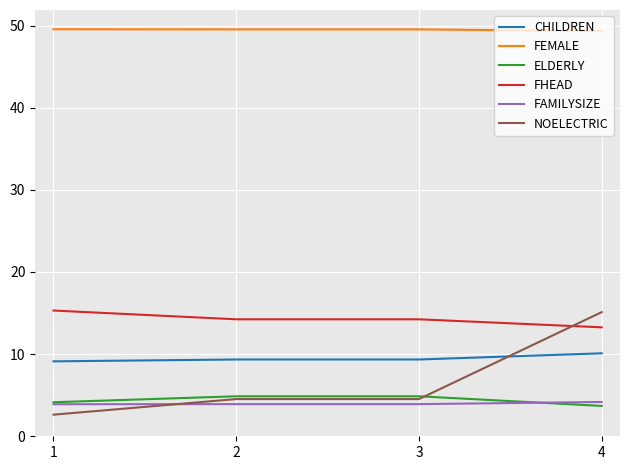

Which category has the lowest value across all series?

1